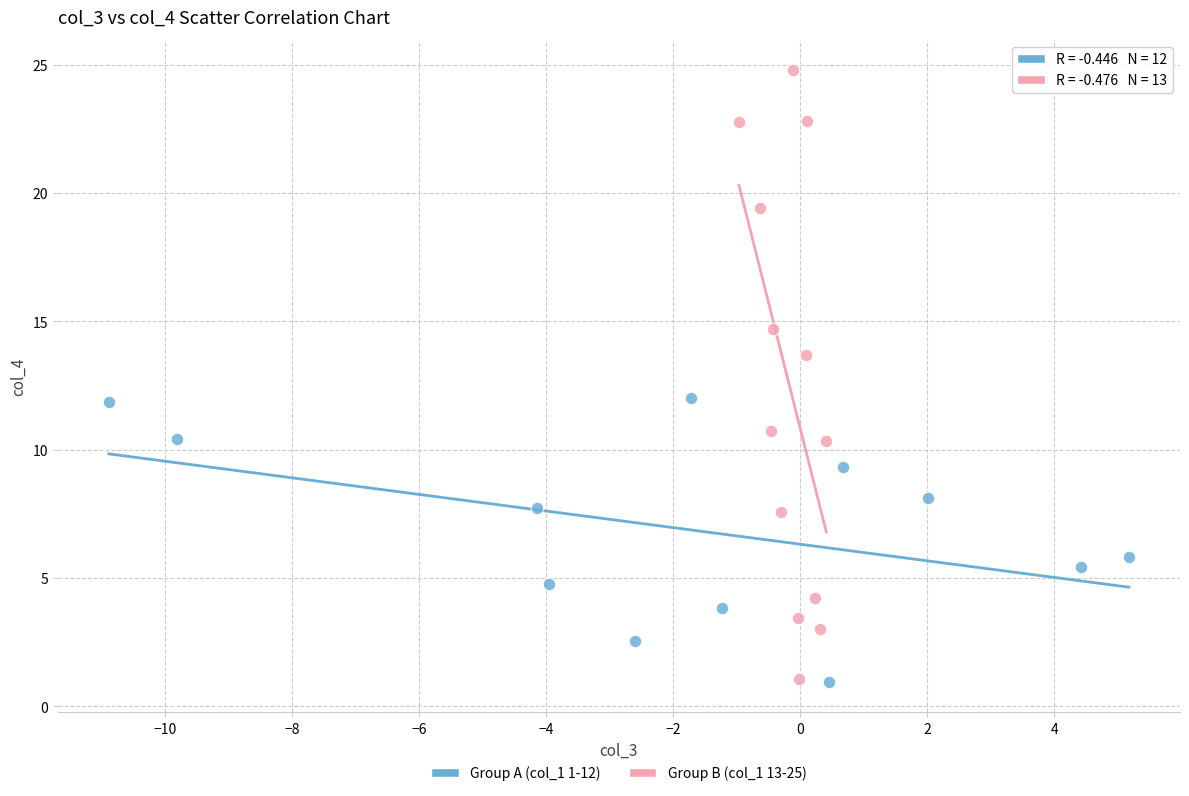

Which series reaches the maximum Y coordinate?

Group B (col_1 13-25)